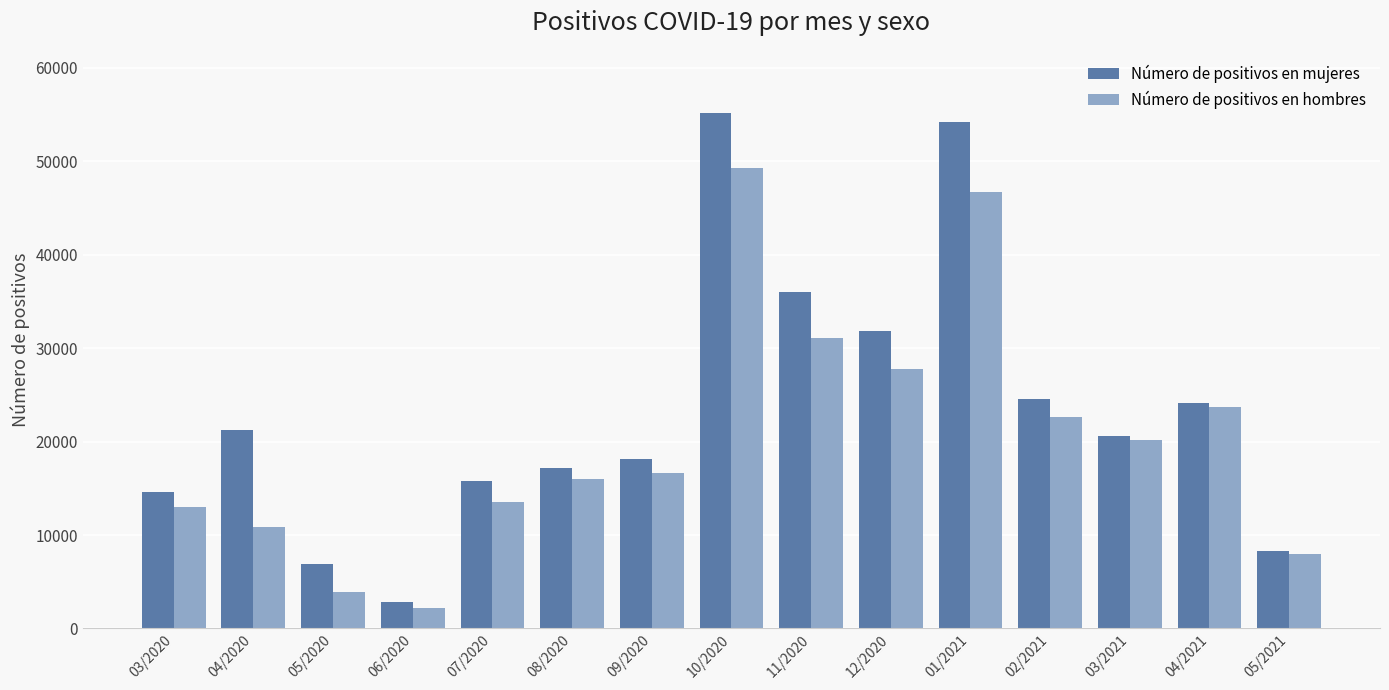

Reading left to right, extract all data points from this chart.

Número de positivos en mujeres: 14638	21293	6935	2856	15759	17201	18108	55207	36020	31870	54253	24513	20637	24148	8296
Número de positivos en hombres: 13003	10829	3855	2207	13498	15998	16684	49292	31052	27740	46759	22609	20130	23661	7968